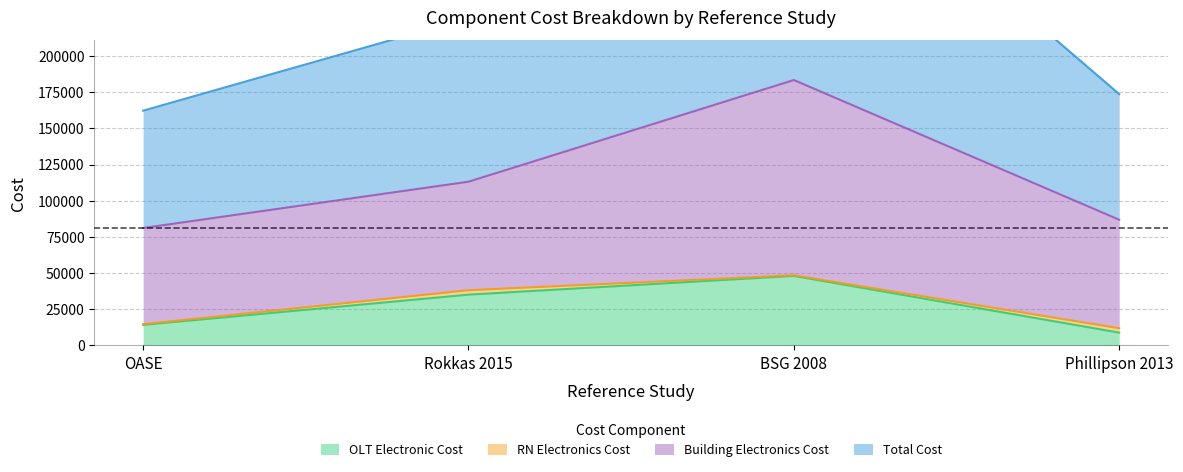

True or false: OLT Electronic Cost has a value of 14160 at OASE.

True